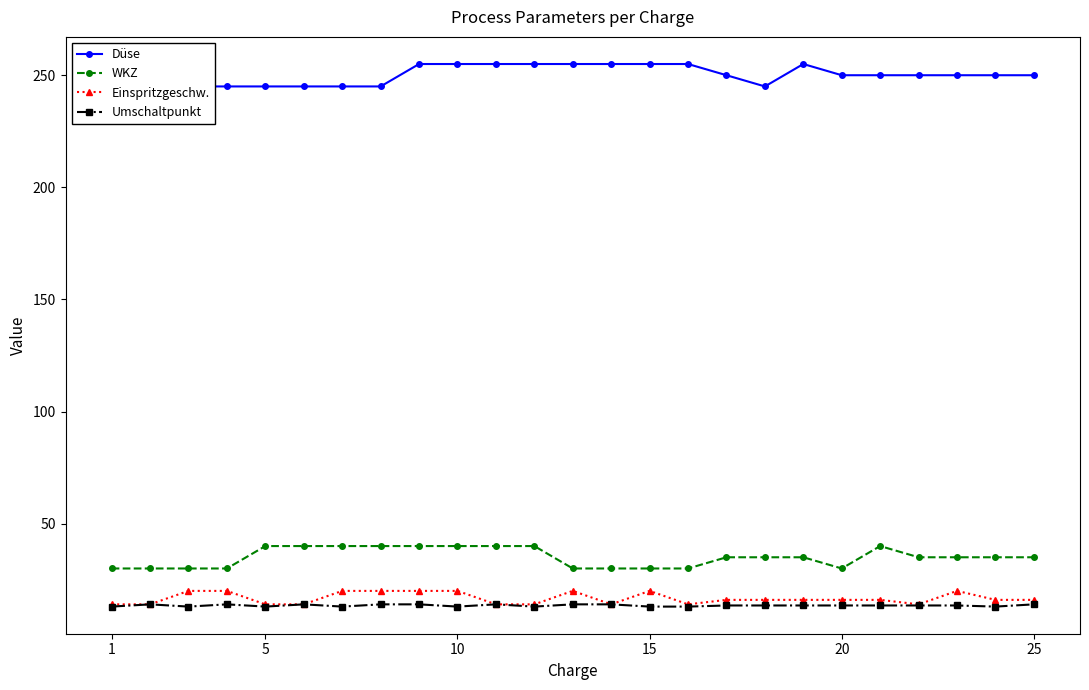

The value of WKZ at 10 is 27.9. True or false?

False